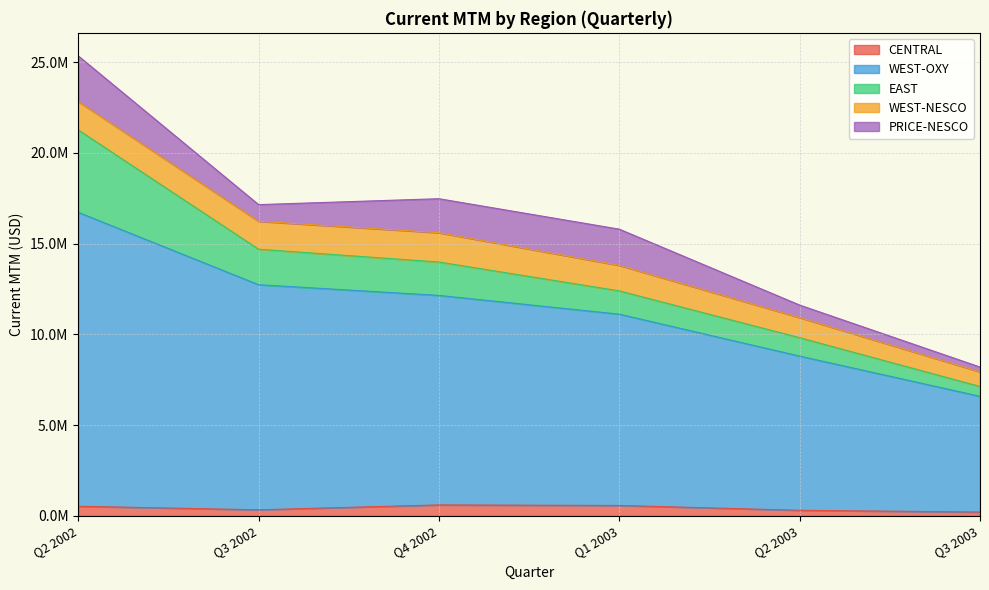

What is the value of the WEST-OXY point at the 4th from the left?

10535088.4